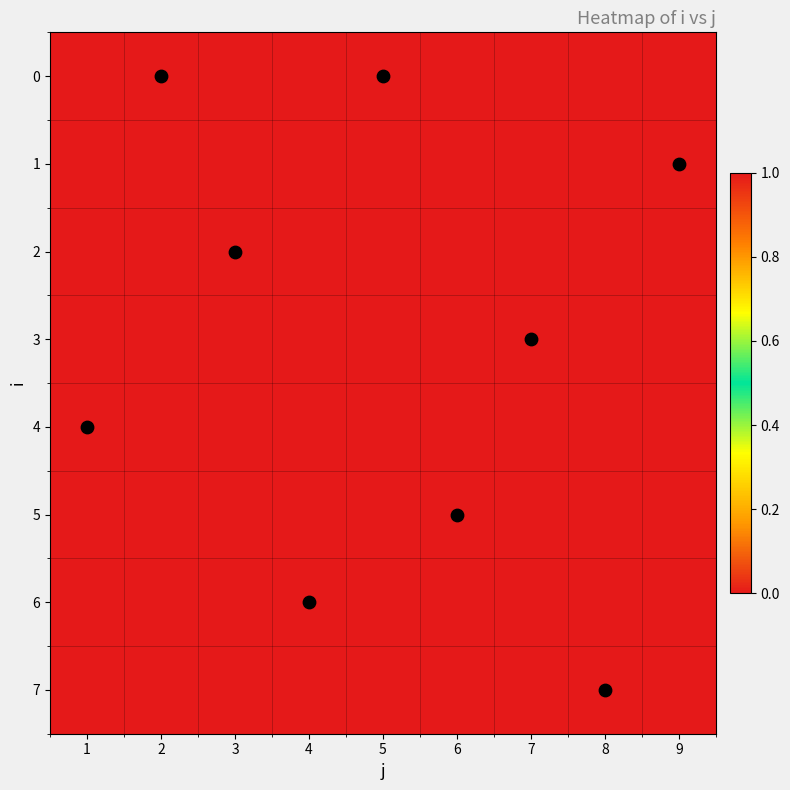

List the series in order of their peak value, highest first.

0, 1, 2, 3, 4, 5, 6, 7